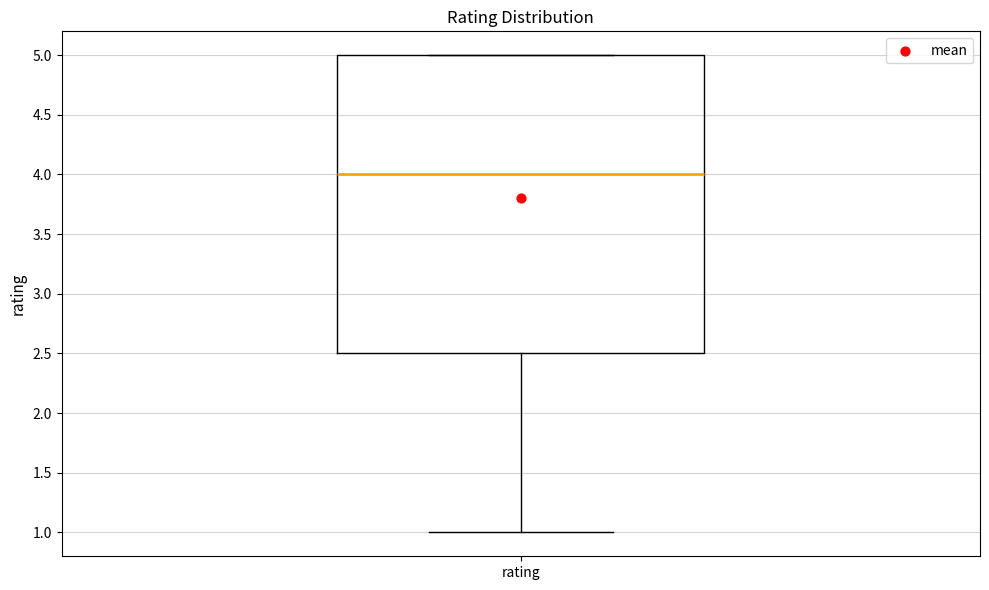

Where does the lower whisker of the box for rating end on the y-axis? The values are not printed on the chart, so give them approximately, as read against the axis.

1.0